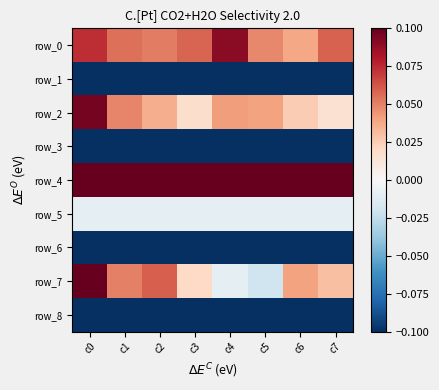

How many series are shown in this chart?

9